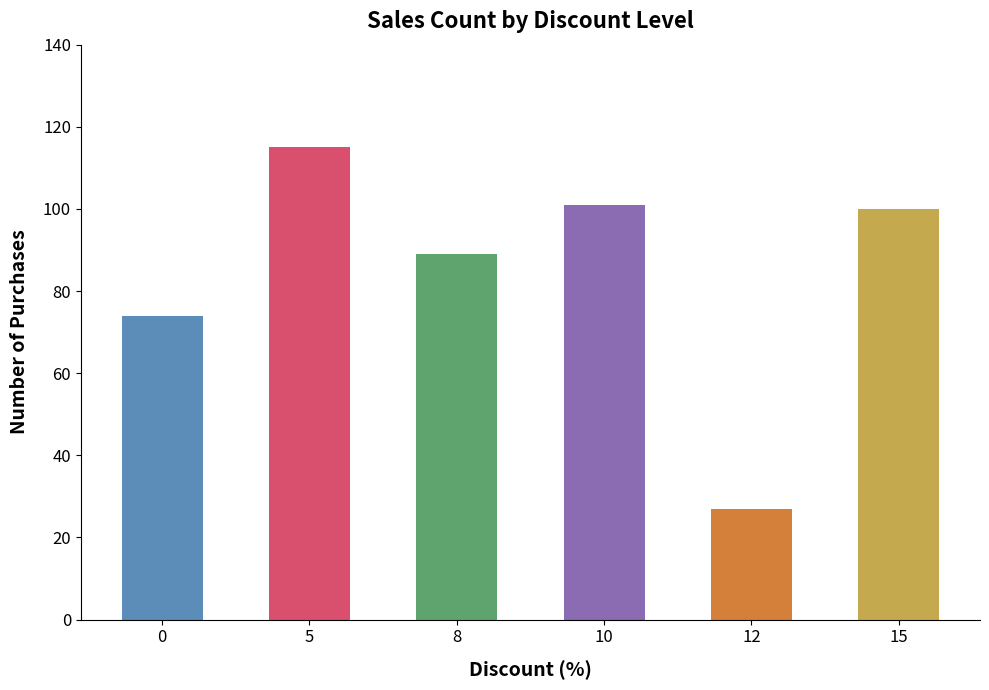

What is the maximum value shown in the chart?

115